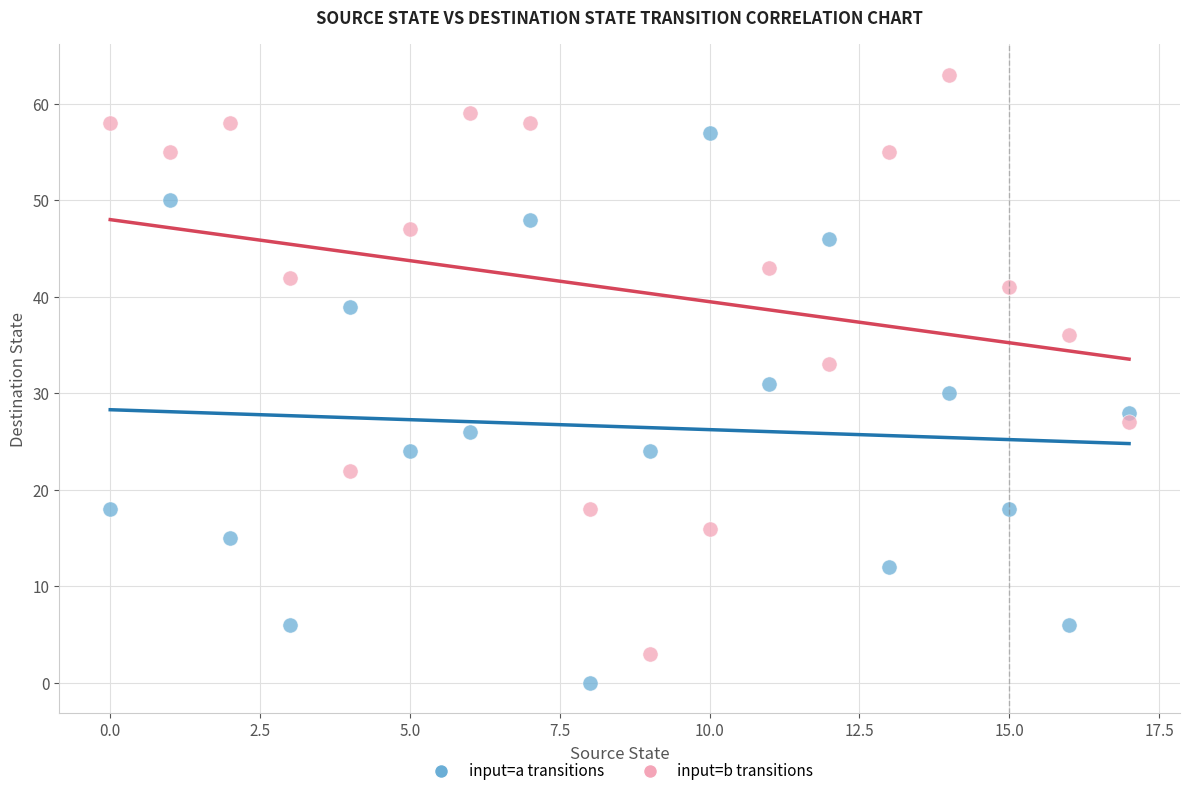

Across all data points, what is the range of Y values (max minus min)?

63